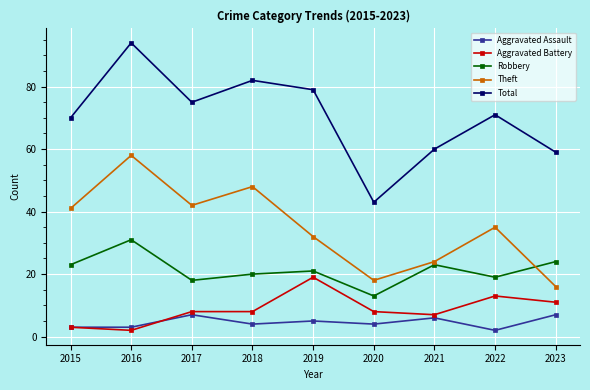

Reading left to right, list all the values displayed in this chart.

Aggravated Assault: 2015=3	2016=3	2017=7	2018=4	2019=5	2020=4	2021=6	2022=2	2023=7
Aggravated Battery: 2015=3	2016=2	2017=8	2018=8	2019=19	2020=8	2021=7	2022=13	2023=11
Robbery: 2015=23	2016=31	2017=18	2018=20	2019=21	2020=13	2021=23	2022=19	2023=24
Theft: 2015=41	2016=58	2017=42	2018=48	2019=32	2020=18	2021=24	2022=35	2023=16
Total: 2015=70	2016=94	2017=75	2018=82	2019=79	2020=43	2021=60	2022=71	2023=59